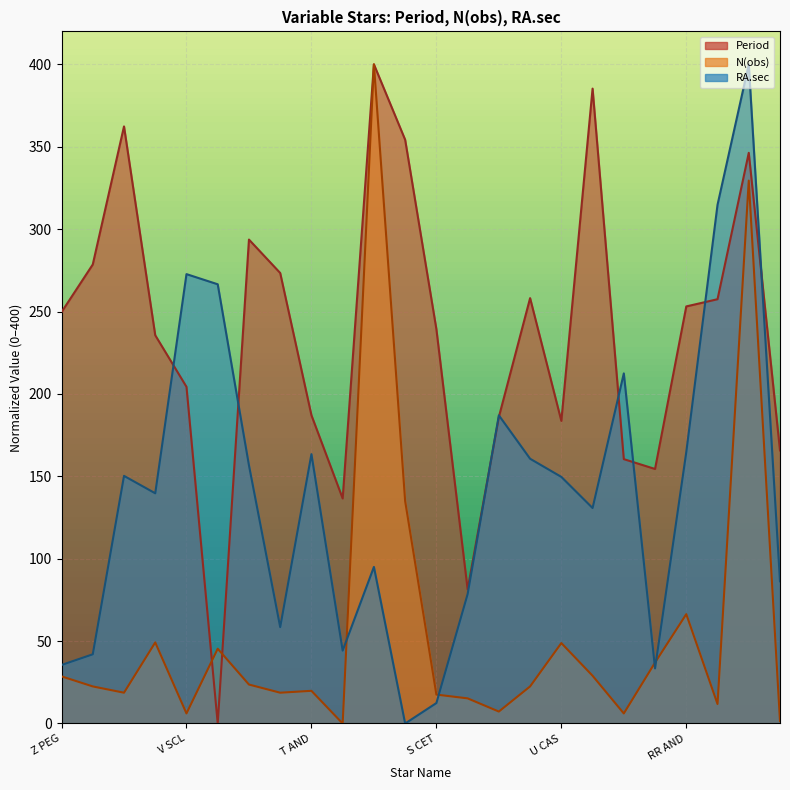

List the series in order of their overall mean, highest first.

Period, RA.sec, N(obs)